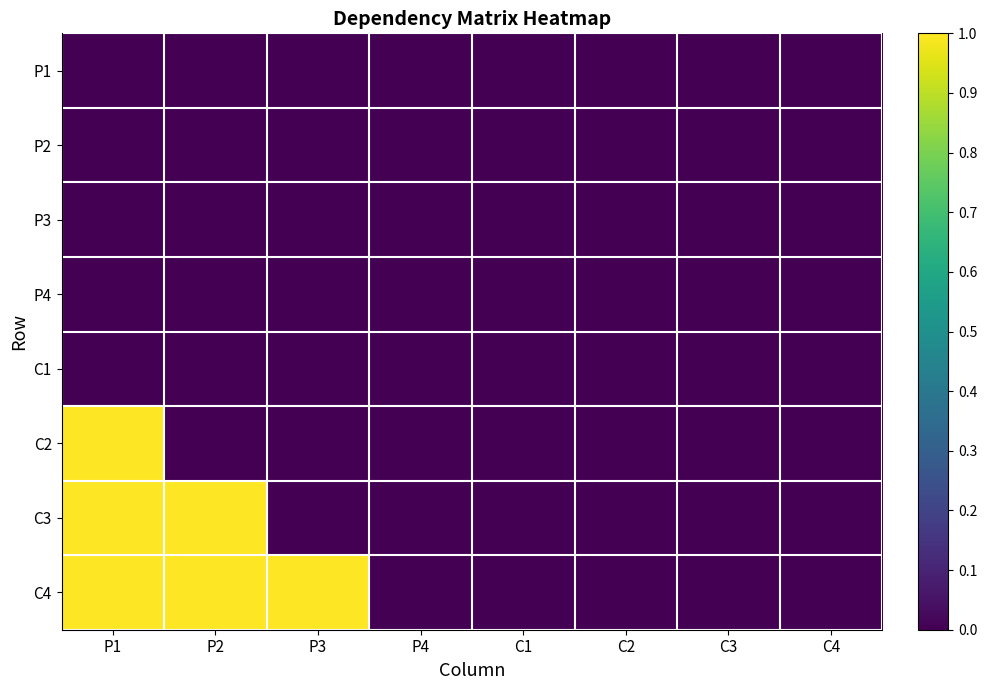

Count the number of data series in this chart.

8